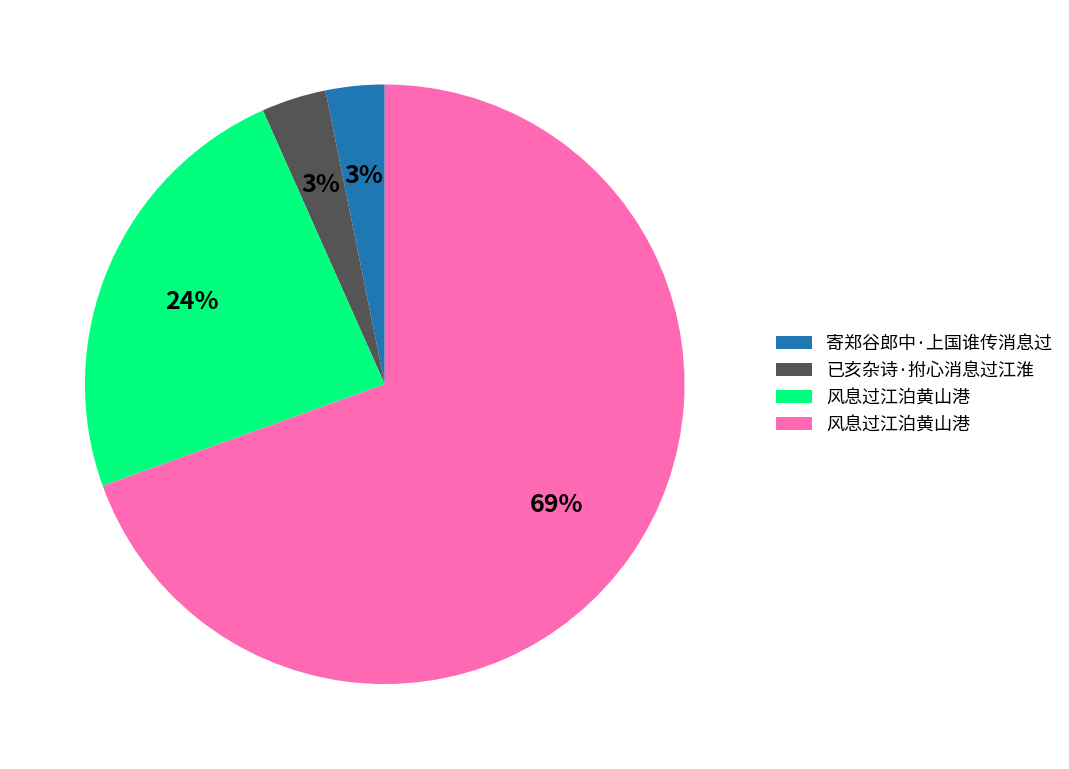

Is there any slice that represents more than half of the pie?

Yes